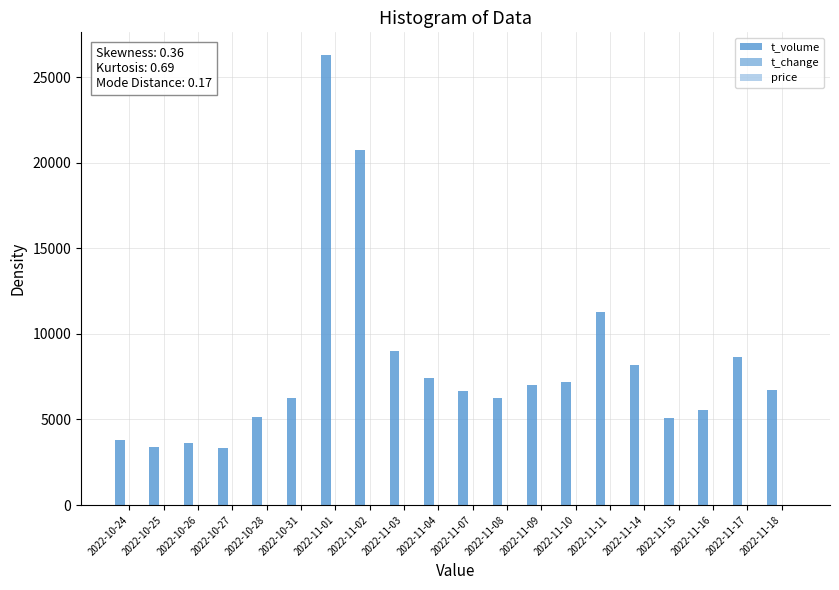

What is the value of the price bar at the 10th from the left?

28.2